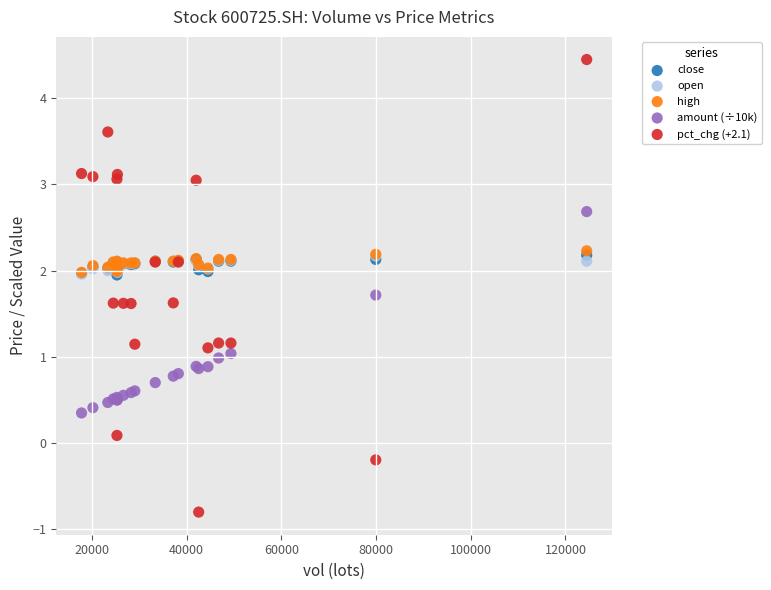

Which series reaches the minimum Y coordinate?

pct_chg (+2.1)